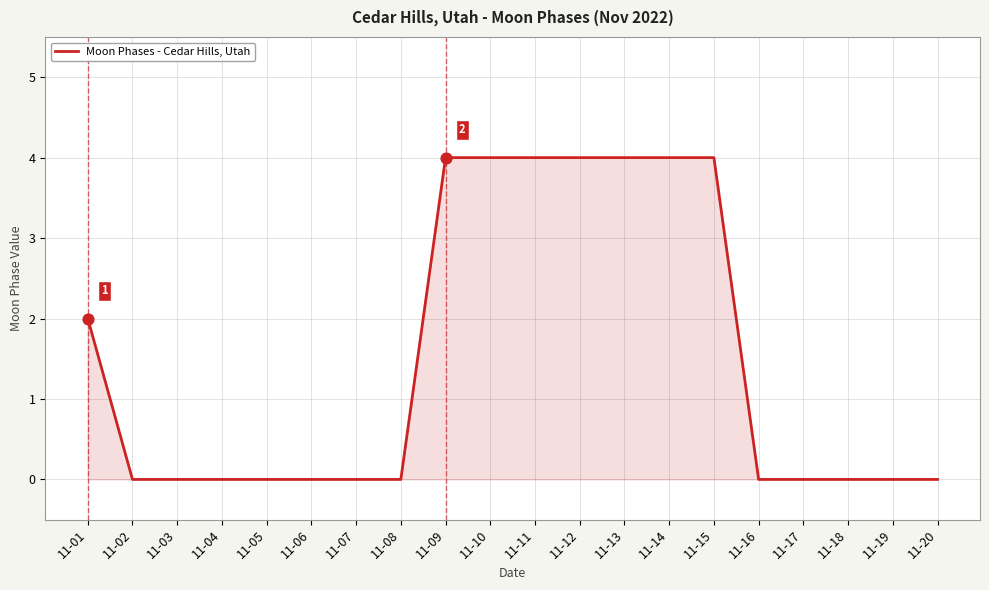

Between 11-09 and 11-16, which is larger?

11-09